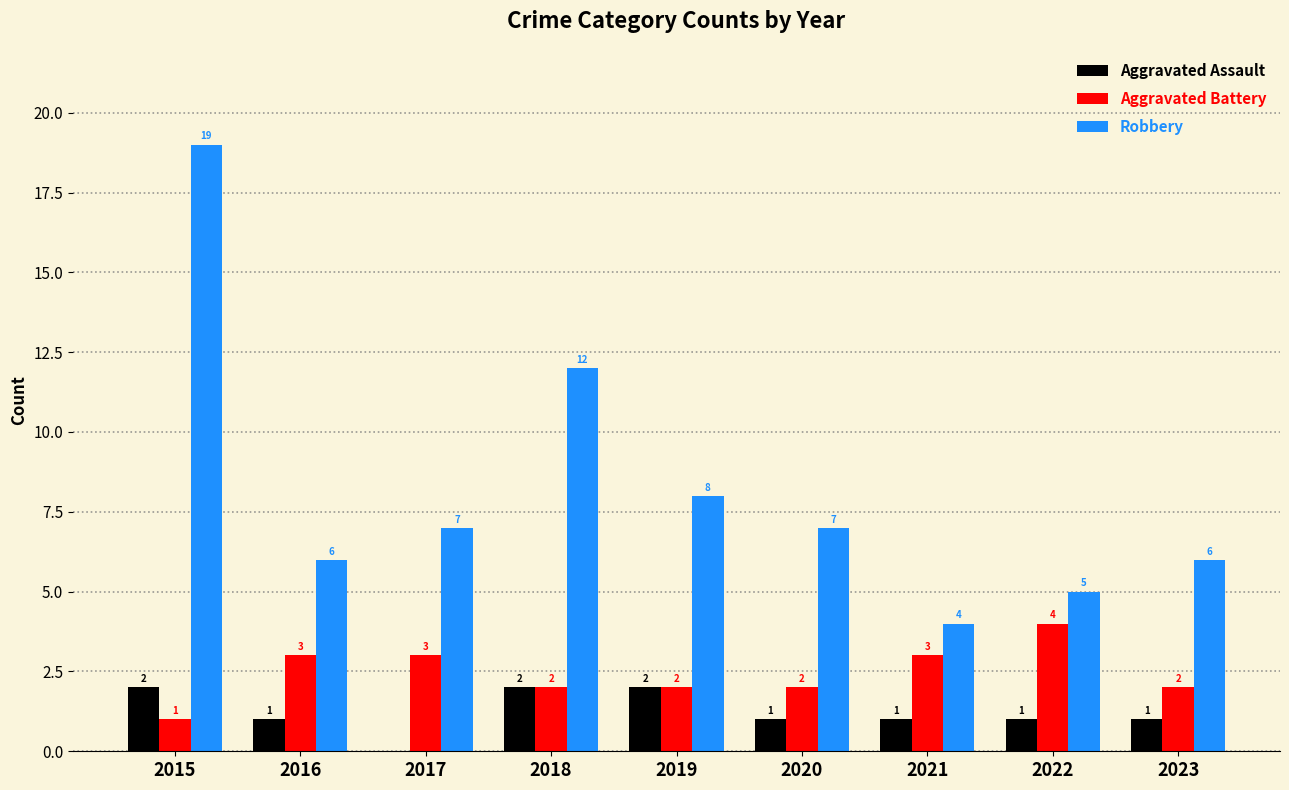

Which series has the widest spread of values?

Robbery